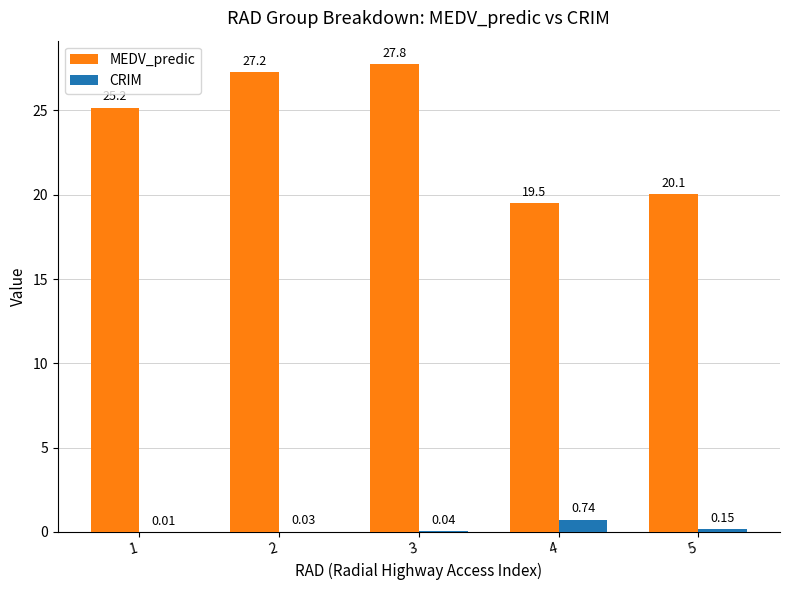

What is the sum of all MEDV_predic values?

119.8